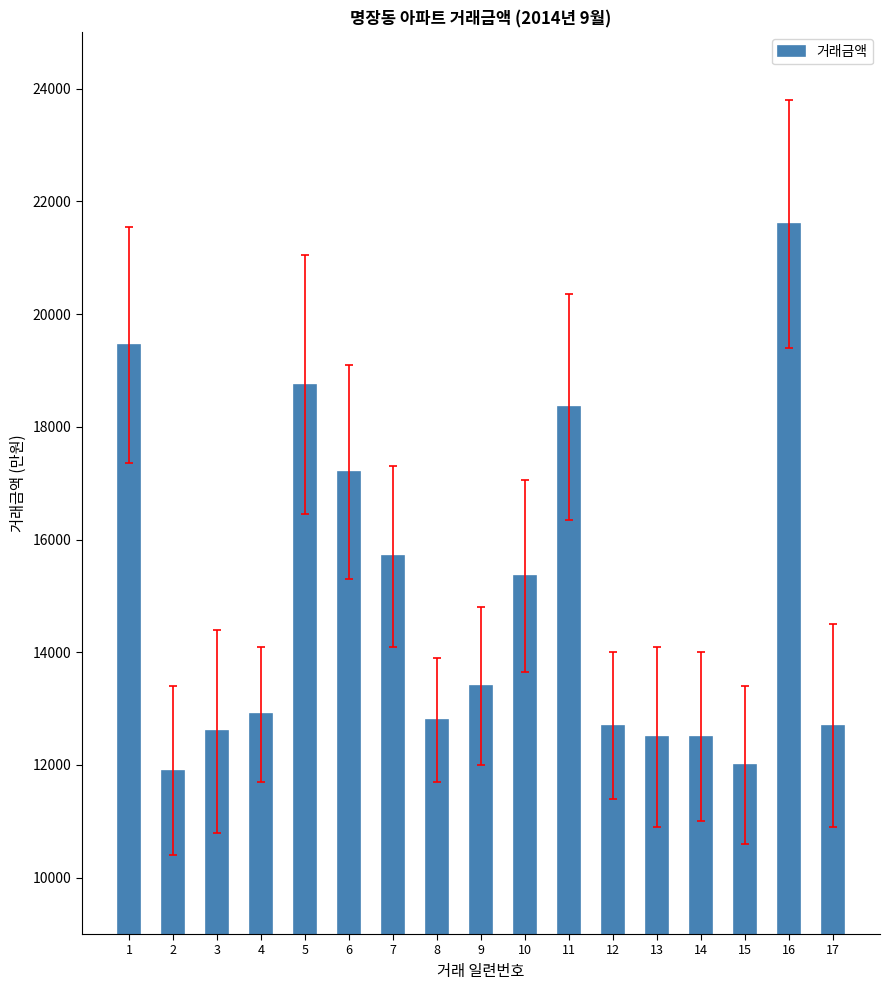

The chart shows a value of 15700 at 7. True or false?

True